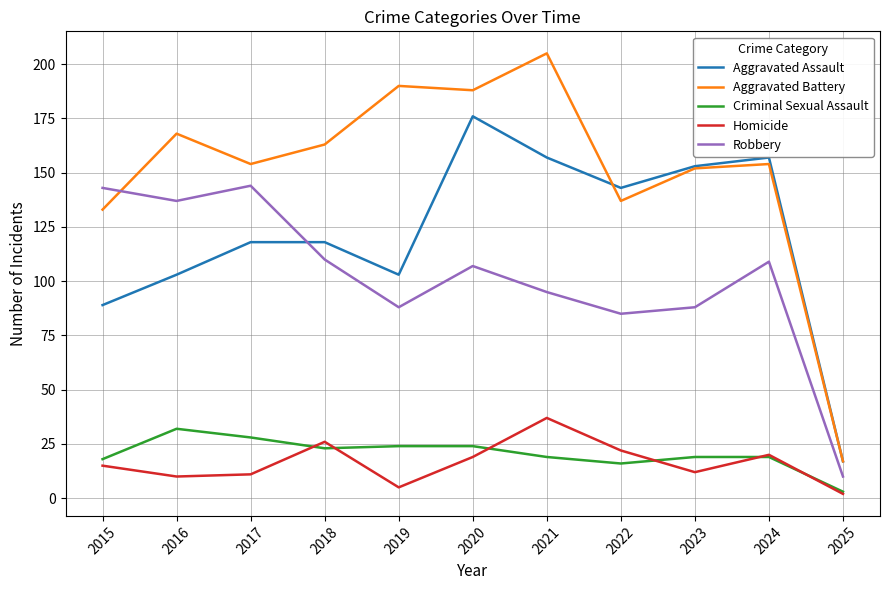

The value of Robbery at 2015 is 254. True or false?

False